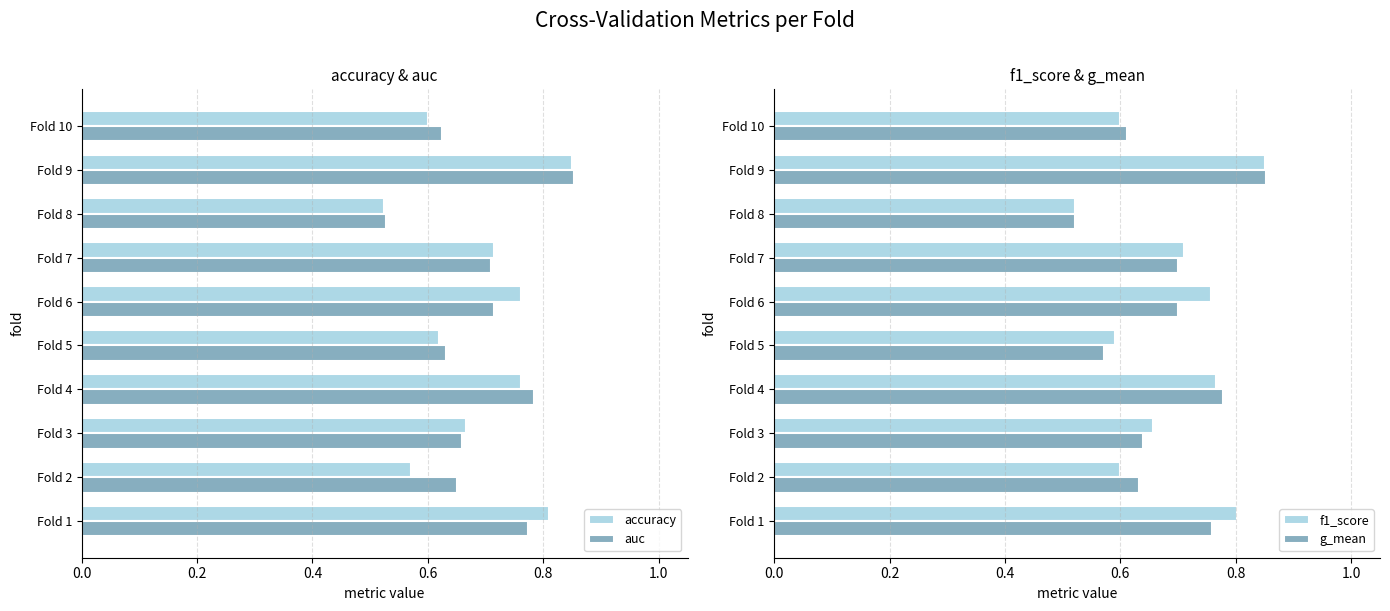

Is the value of accuracy at Fold 9 greater than the value of auc at Fold 8?

Yes